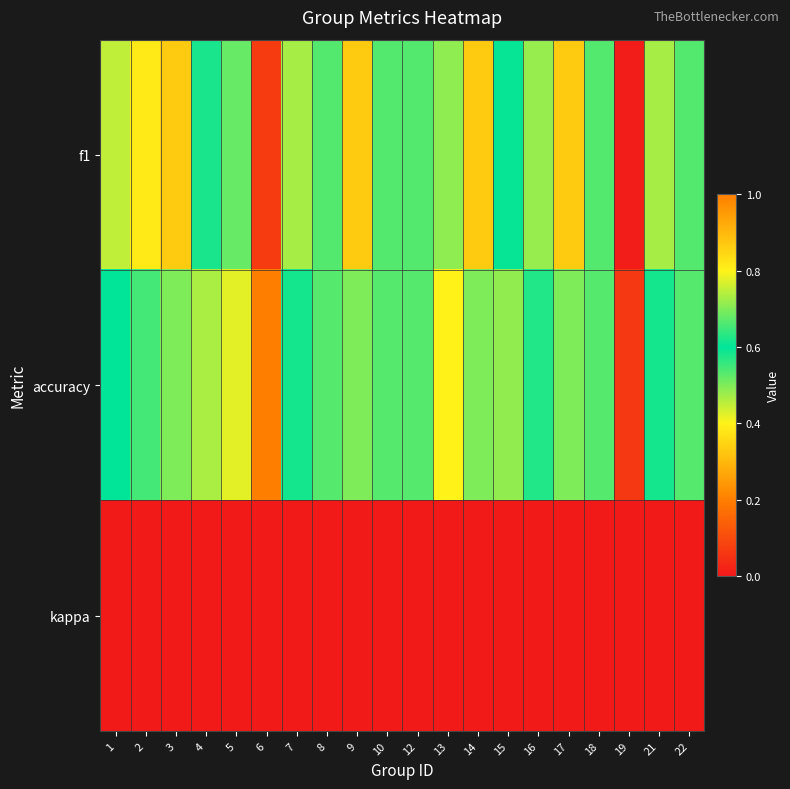

Rank the series by their maximum value, from lowest to highest.

kappa, f1, accuracy